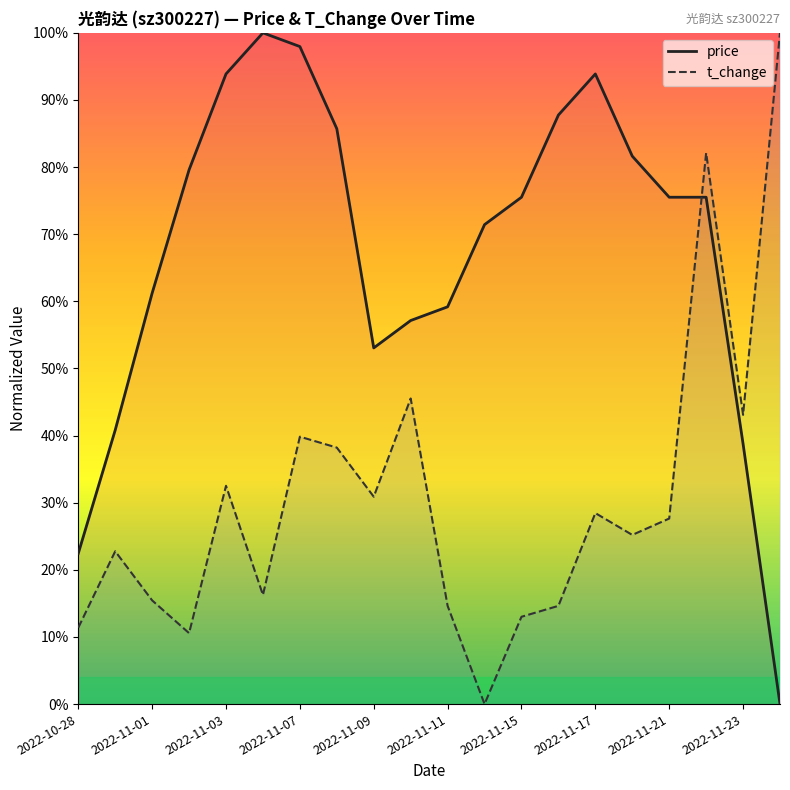

Which series has the largest total across all categories?

price